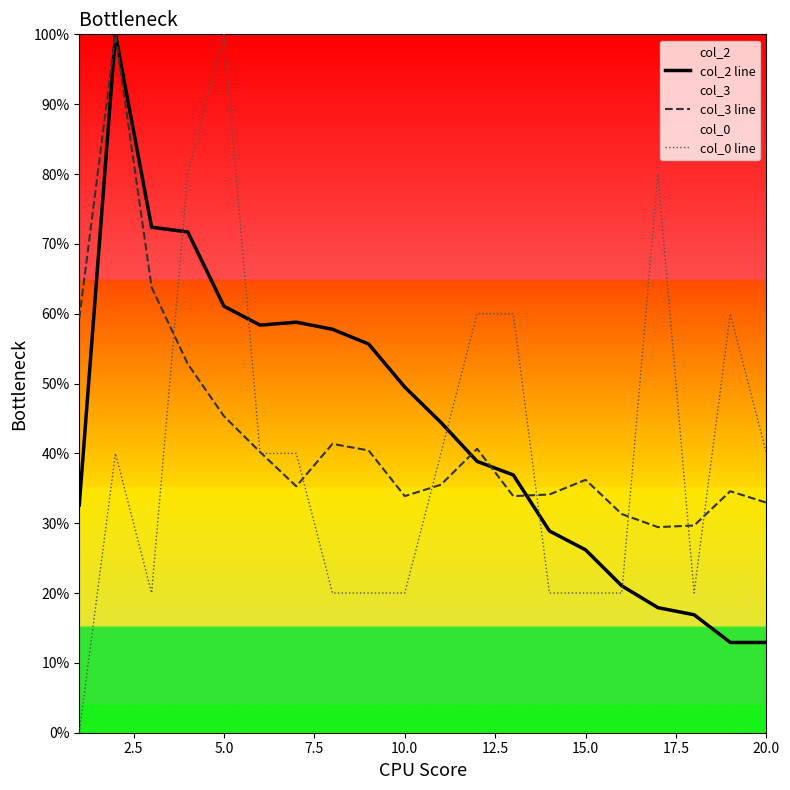

What is the maximum value shown in the chart?

100.0